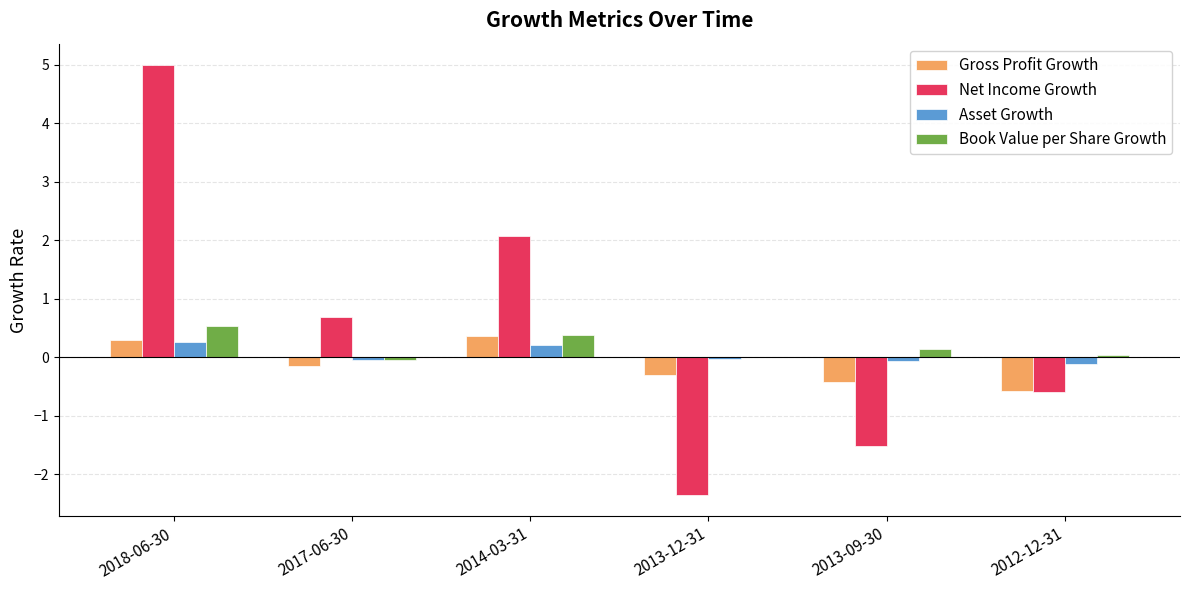

Between 2014-03-31 and 2013-09-30, which series saw the biggest shift?

Net Income Growth